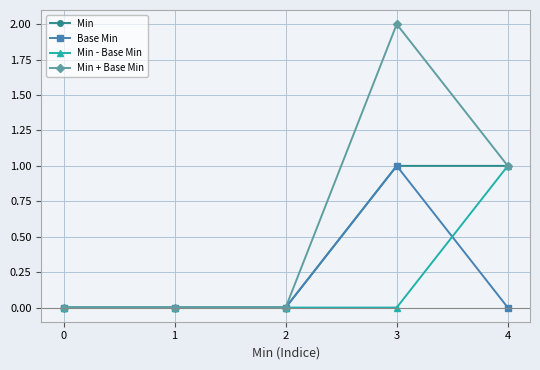

How many series are shown in this chart?

4